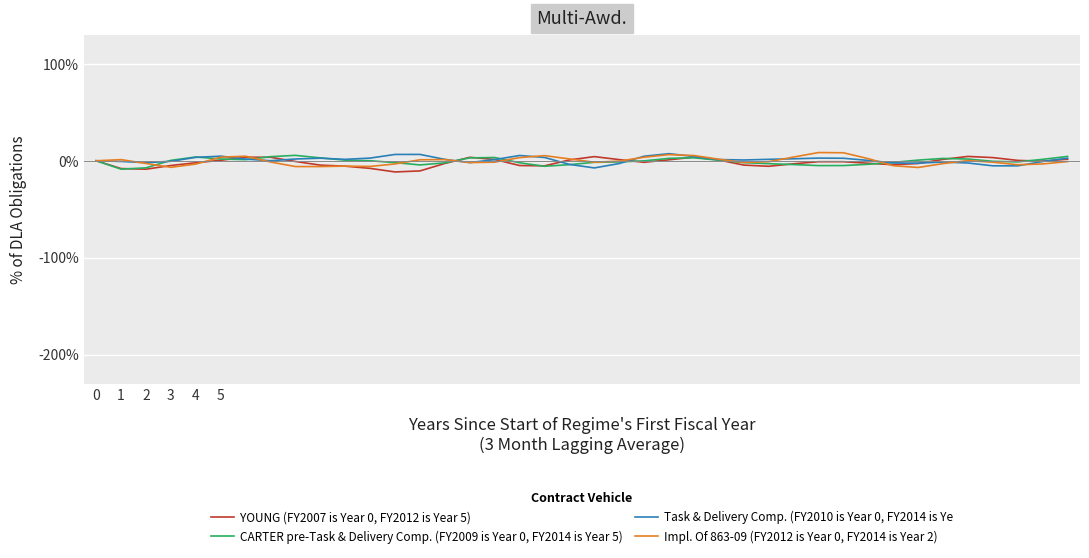

What is the maximum value for Task & Delivery Comp. (FY2010 is Year 0, FY2014 is Ye?

7.3